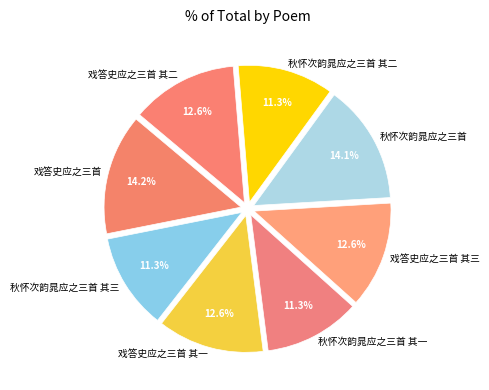

What percentage do 戏答史应之三首 and 秋怀次韵晁应之三首 together represent?

28.3%